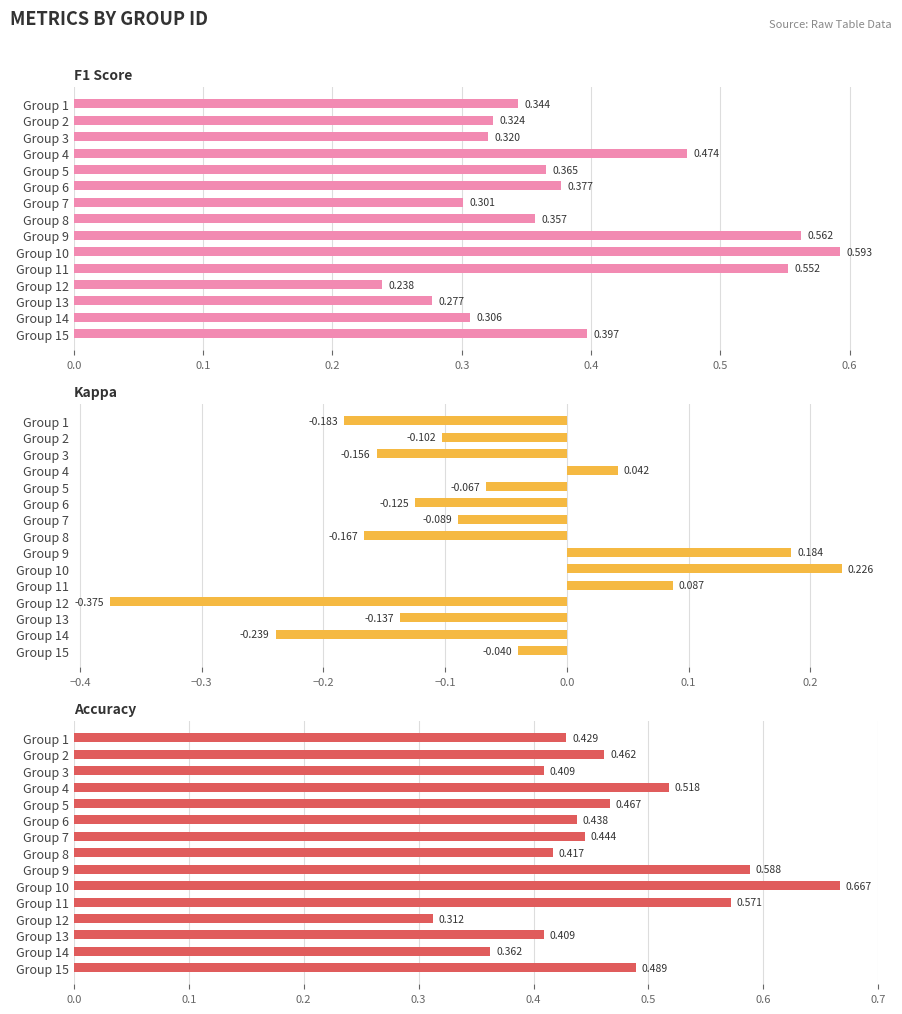

What is the maximum value shown in the chart?

0.7